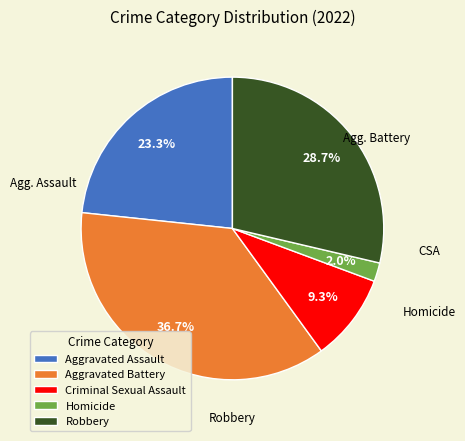

To the nearest percent, what is the difference between the Homicide and Criminal Sexual Assault slice percentages?

7%